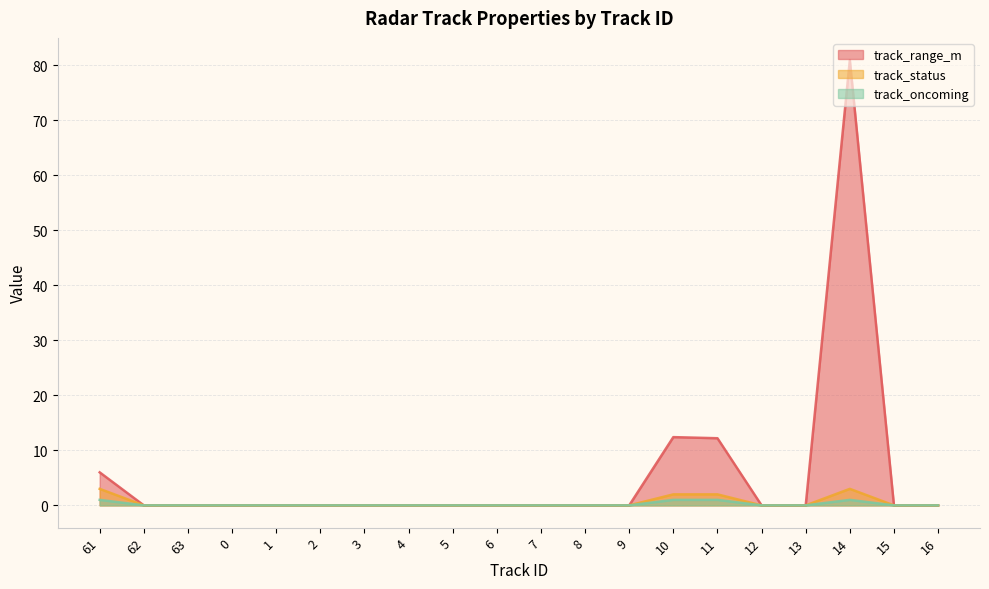

What is the difference between the maximum and second lowest values in the track_oncoming series?

1.0